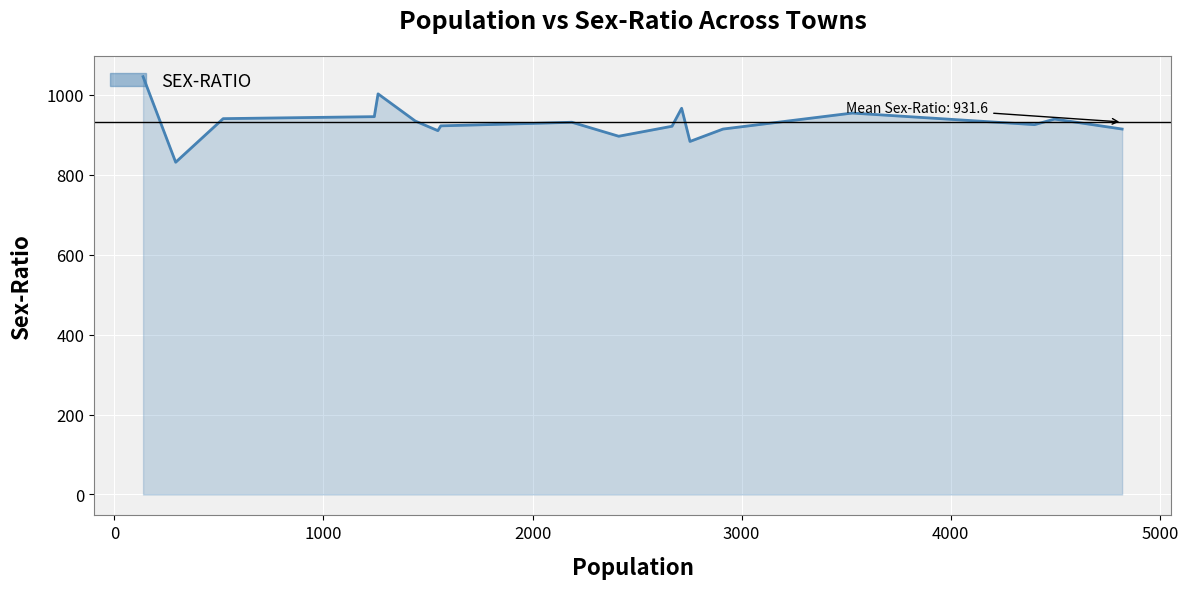

What is the smallest value displayed?

831